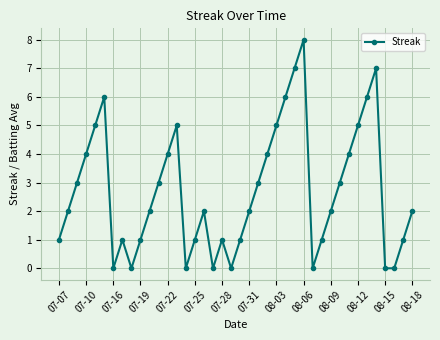

What is the maximum value shown in the chart?

8